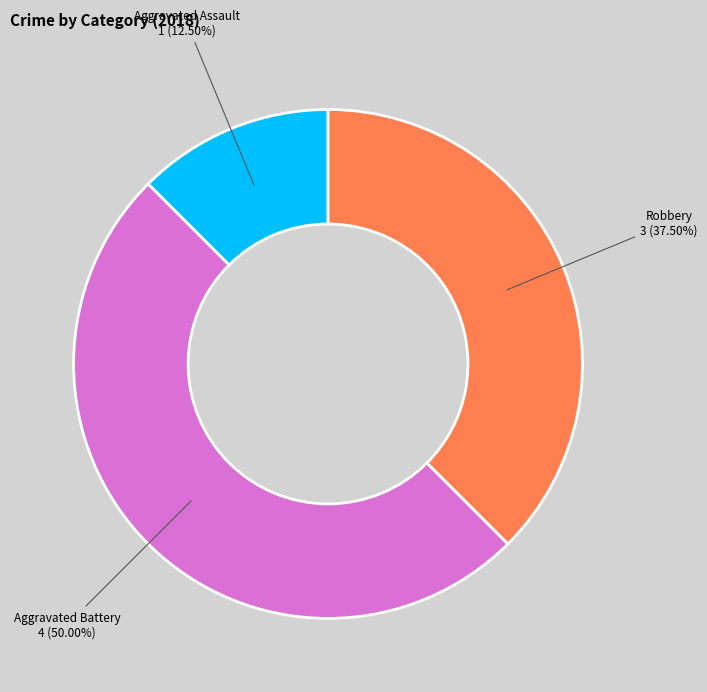

Does Aggravated Assault account for over 50% of the chart?

No